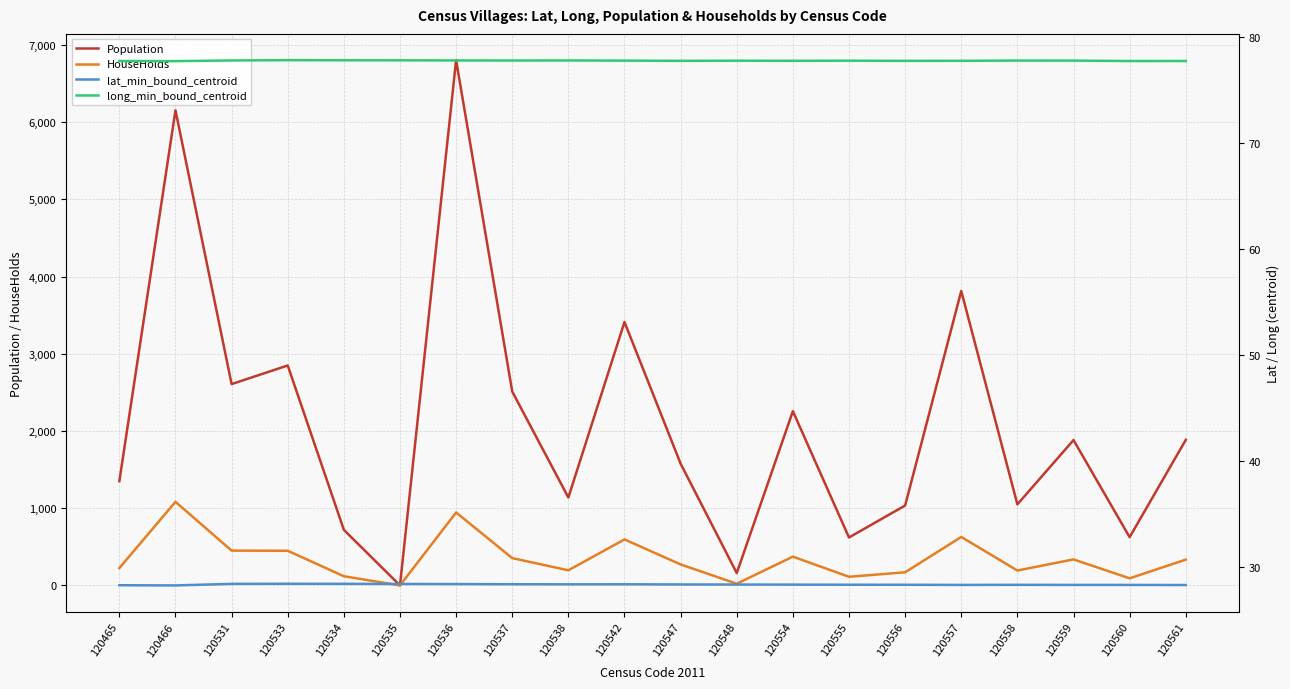

What is the spread (max minus min) of values at 120559?

1854.6